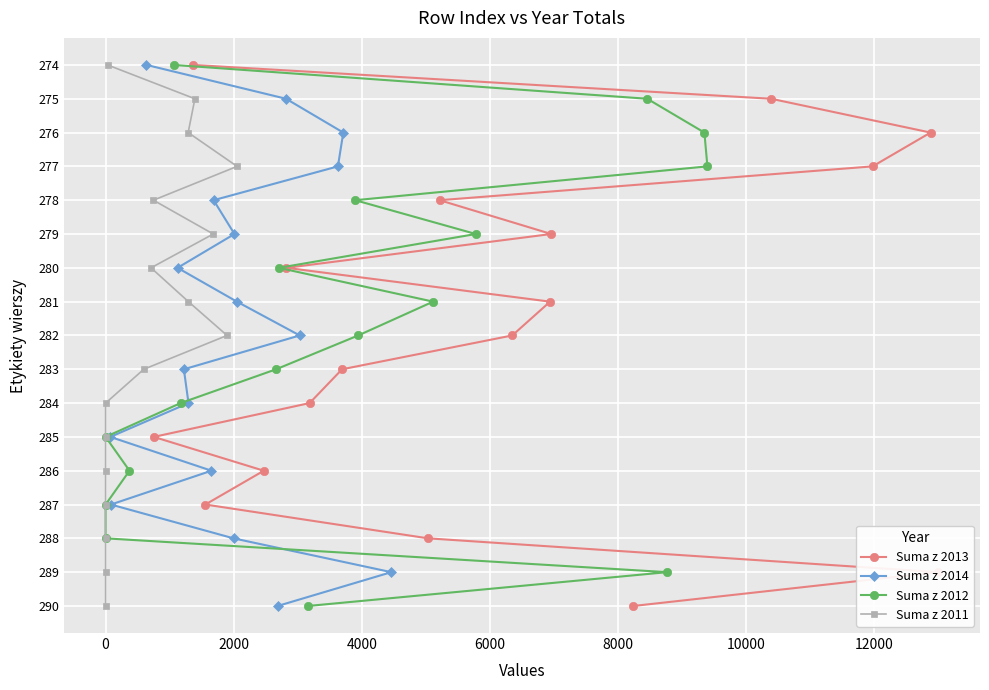

What are all the series names shown in the legend?

Suma z 2013, Suma z 2014, Suma z 2012, Suma z 2011